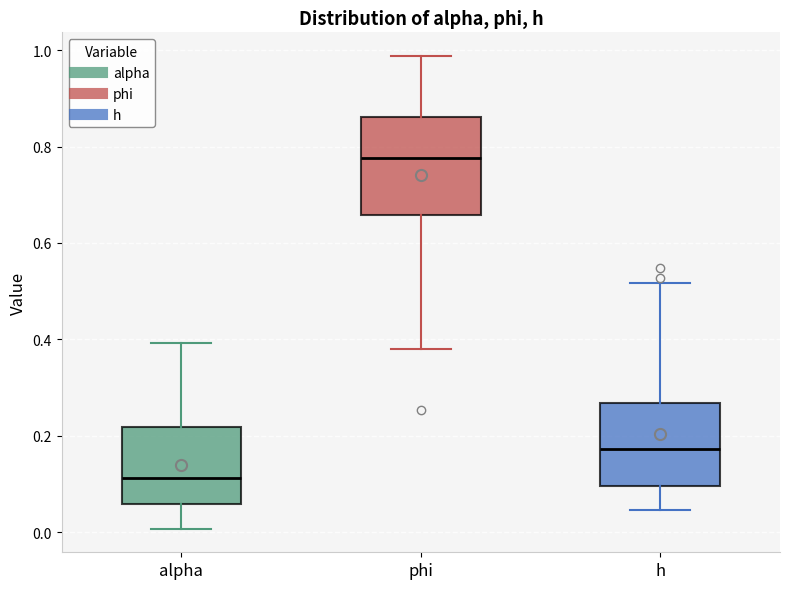

Reading left to right, transcribe this box plot: for each box, give where its median line is, the range the box spans, and where its two whiskers end, as read against the y-axis. The values are not printed on the chart, so give them approximately, as read against the axis.

alpha: median 0.12, box 0.06 to 0.22, whiskers 0.00 to 0.40
phi: median 0.78, box 0.66 to 0.86, whiskers 0.38 to 0.98
h: median 0.18, box 0.10 to 0.26, whiskers 0.04 to 0.52